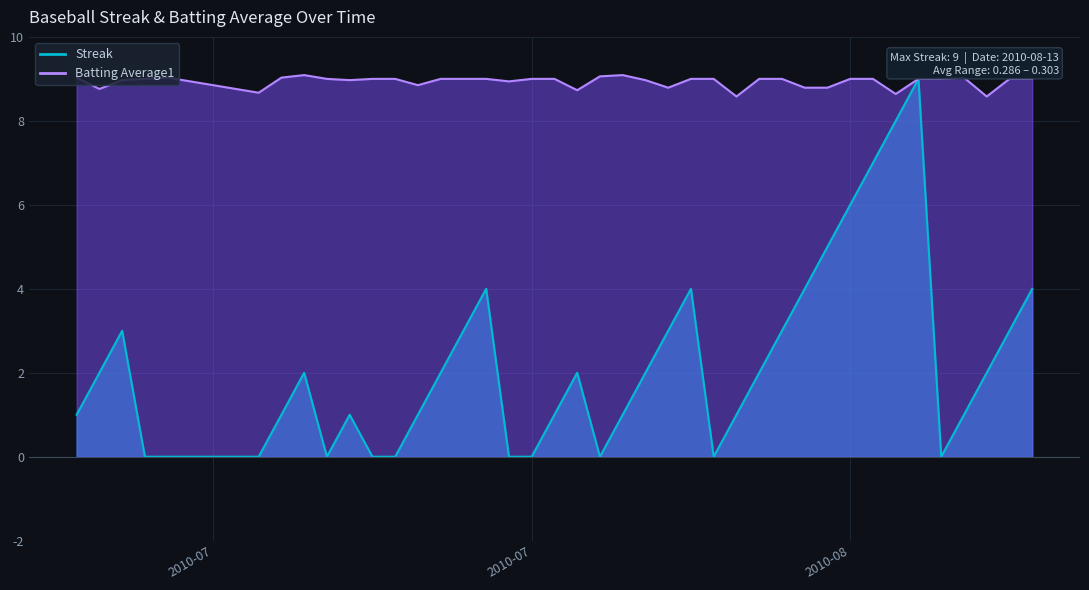

At 2010-07-08, list the series in order from largest to smallest.

Batting Average1, Streak